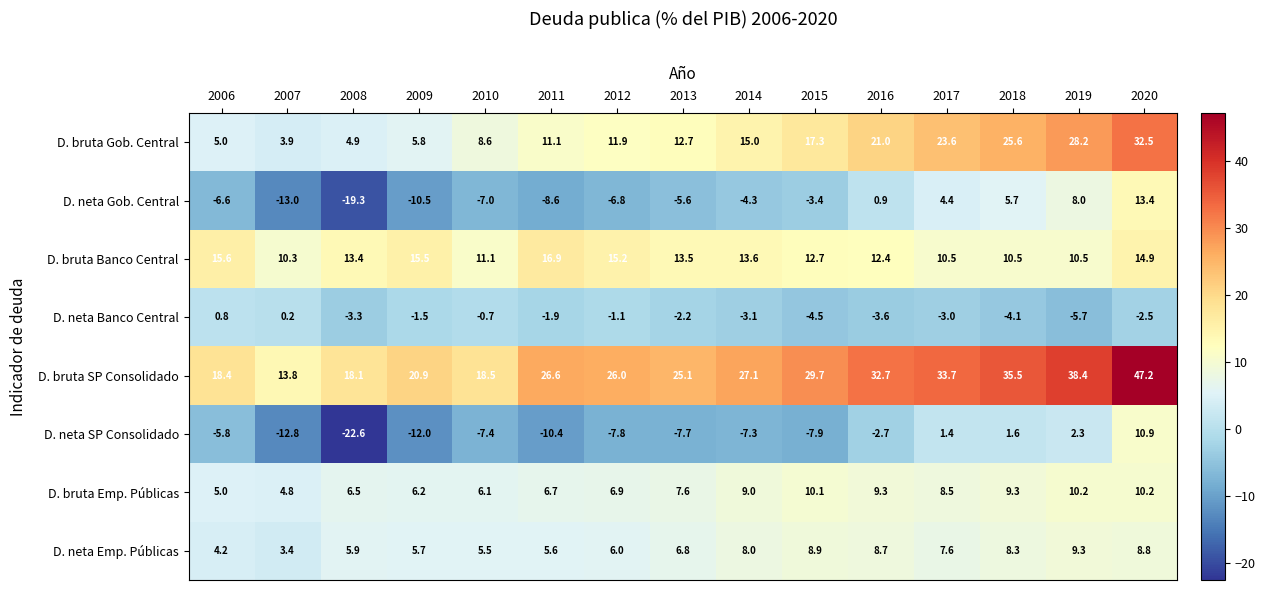

What is the average value of the D. neta Banco Central series?

-2.4